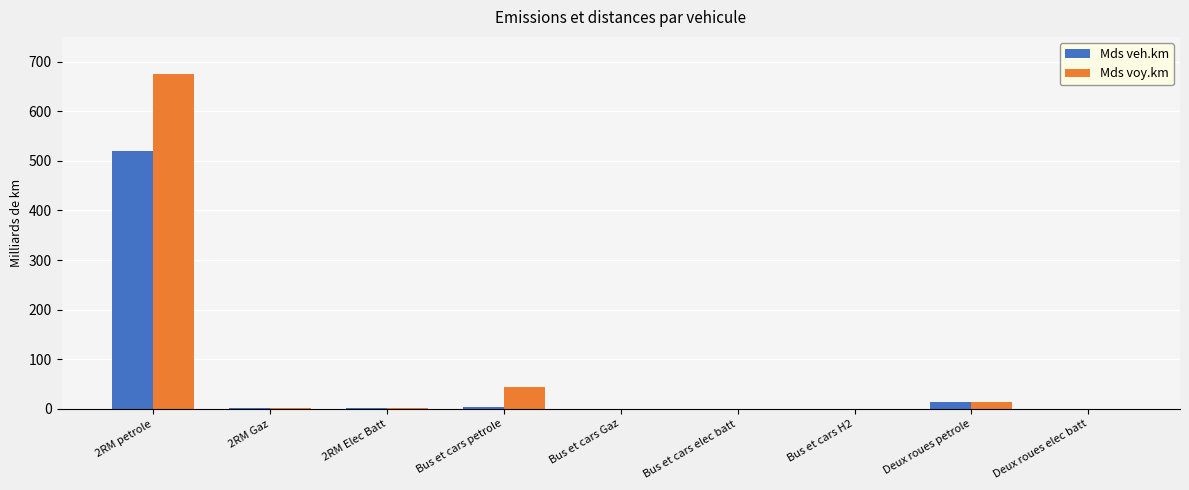

At which label does Mds voy.km reach its peak?

2RM petrole